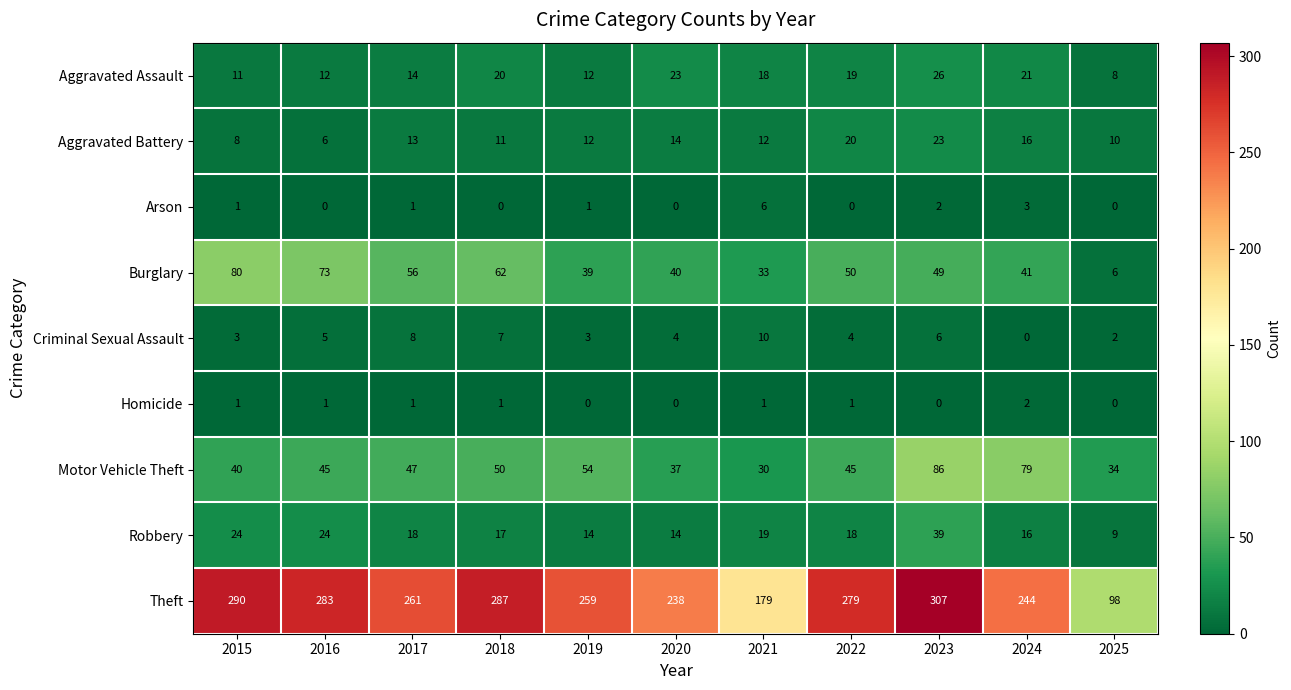

Which series has the largest total across all categories?

Theft